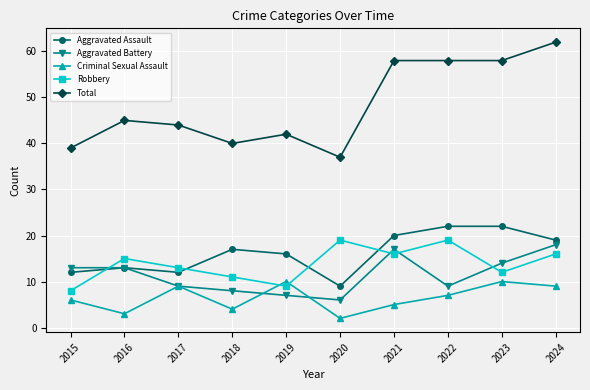

What are all the series names shown in the legend?

Aggravated Assault, Aggravated Battery, Criminal Sexual Assault, Robbery, Total